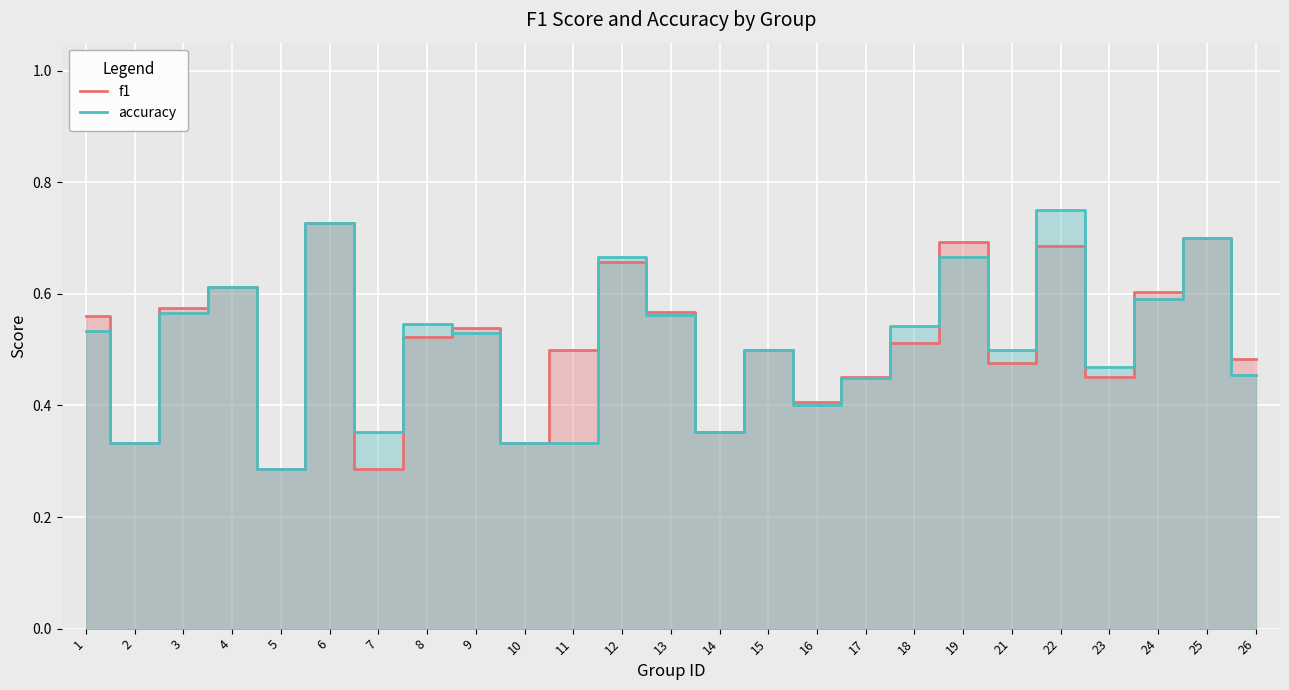

Which category has the lowest value across all series?

5